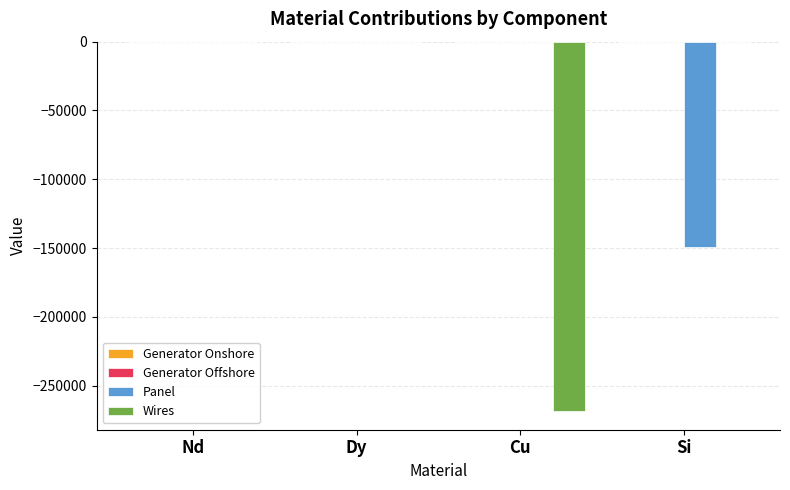

True or false: Panel has a value of 0.0 at Dy.

True